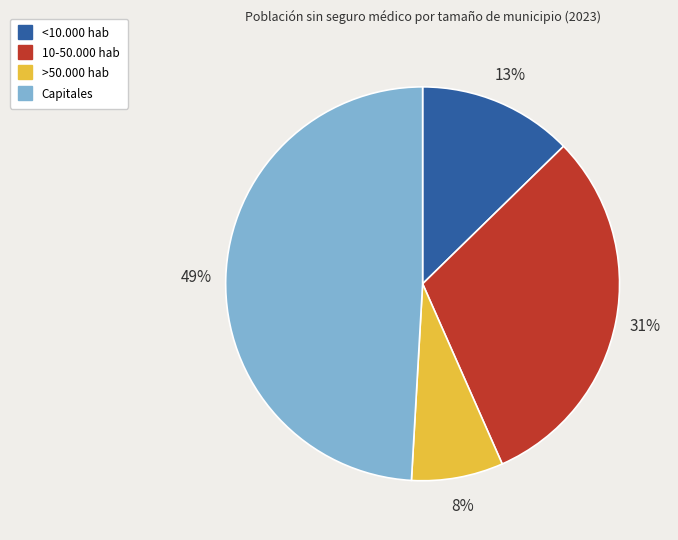

Combined, do Capitales and >50.000 hab account for over 50%?

Yes